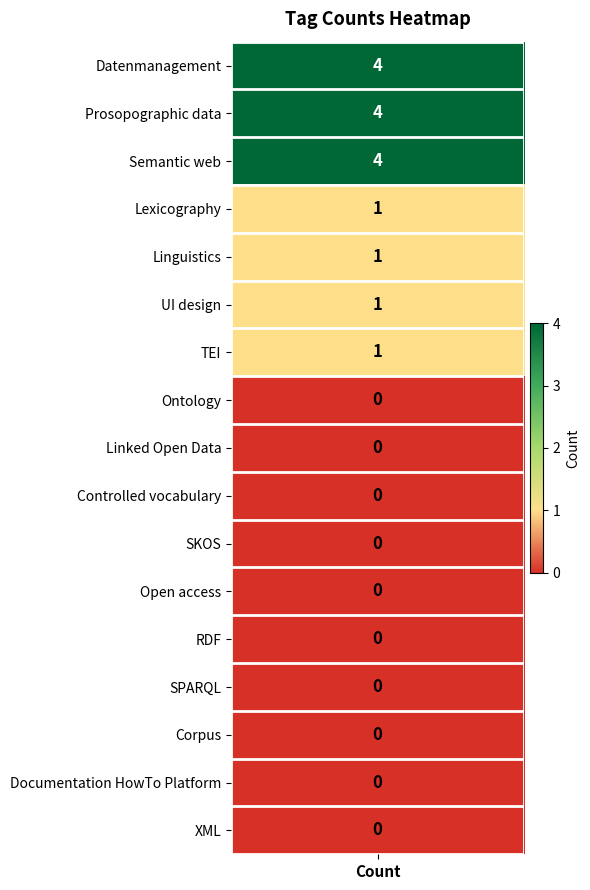

Is it true that the value at 5 is 0?

False